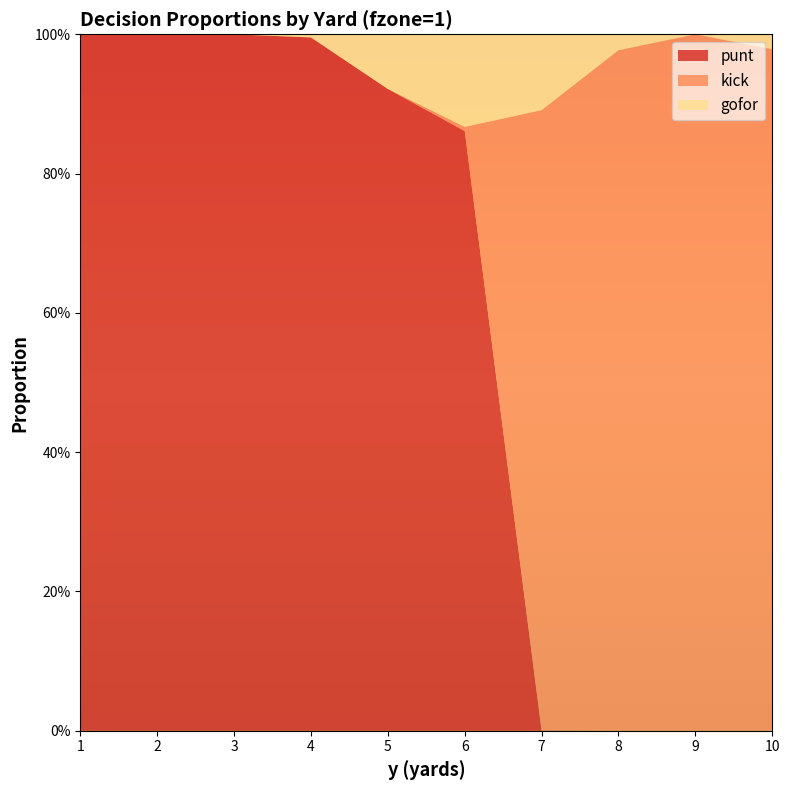

Reading left to right, list all the values displayed in this chart.

punt: 1=1.0	2=1.0	3=1.0	4=1.0	5=0.9	6=0.9	7=0.0	8=0.0	9=0.0	10=0.0
kick: 1=0.0	2=0.0	3=0.0	4=0.0	5=0.0	6=0.0	7=0.9	8=1.0	9=1.0	10=1.0
gofor: 1=0.0	2=0.0	3=0.0	4=0.0	5=0.1	6=0.1	7=0.1	8=0.0	9=0.0	10=0.0